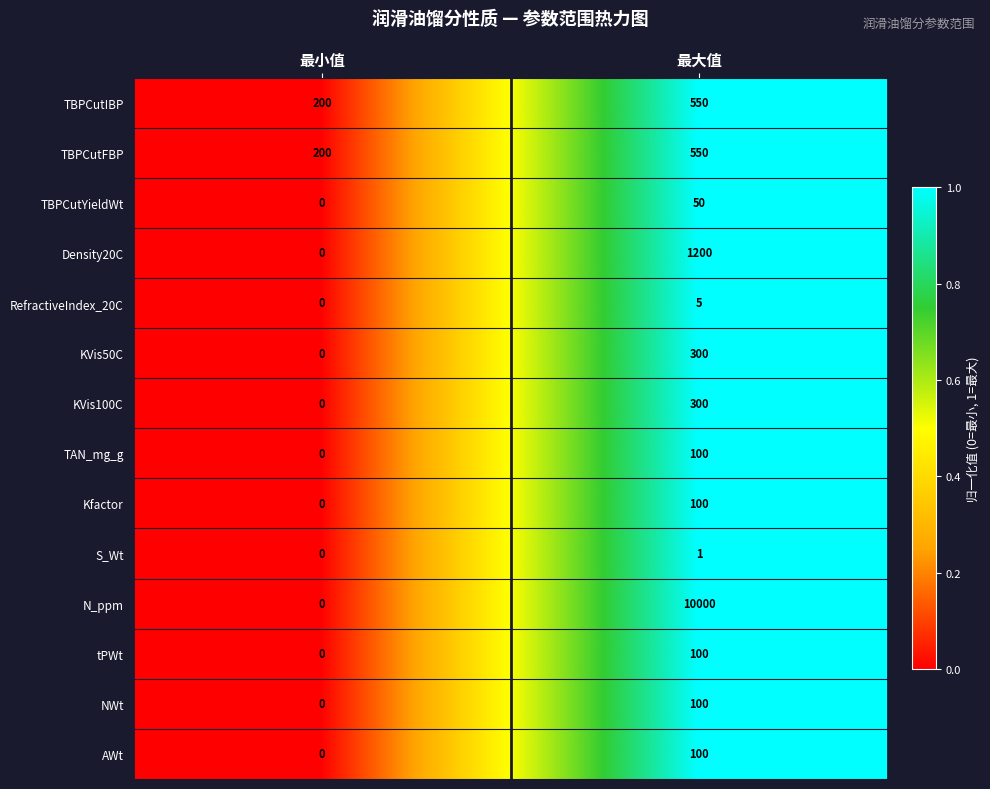

What is the difference between the maximum and minimum values in the TBPCutIBP series?

350